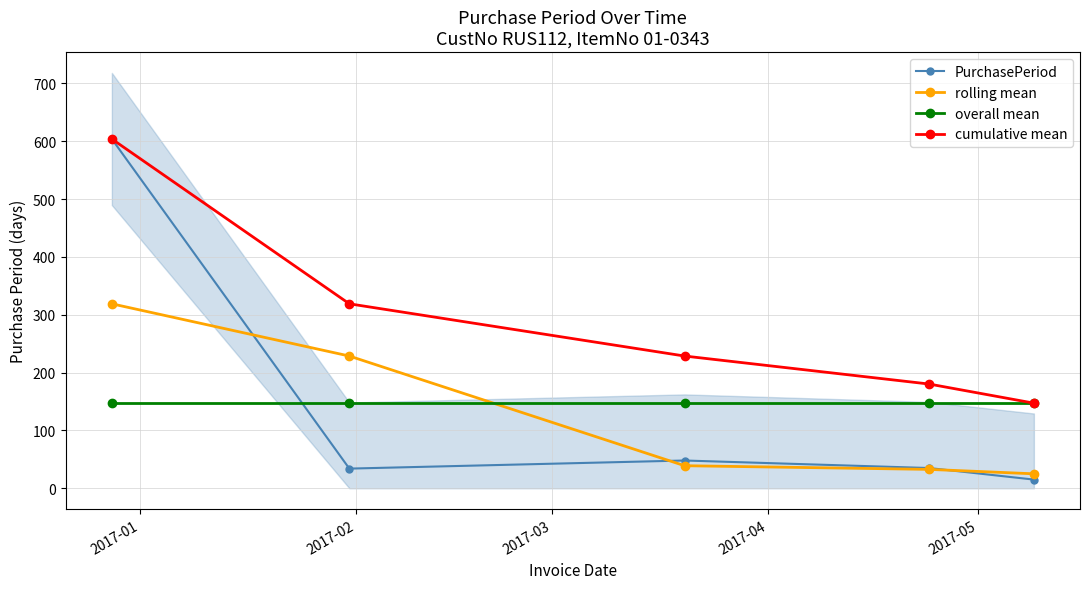

List the series in order of their peak value, lowest first.

overall mean, rolling mean, PurchasePeriod, cumulative mean